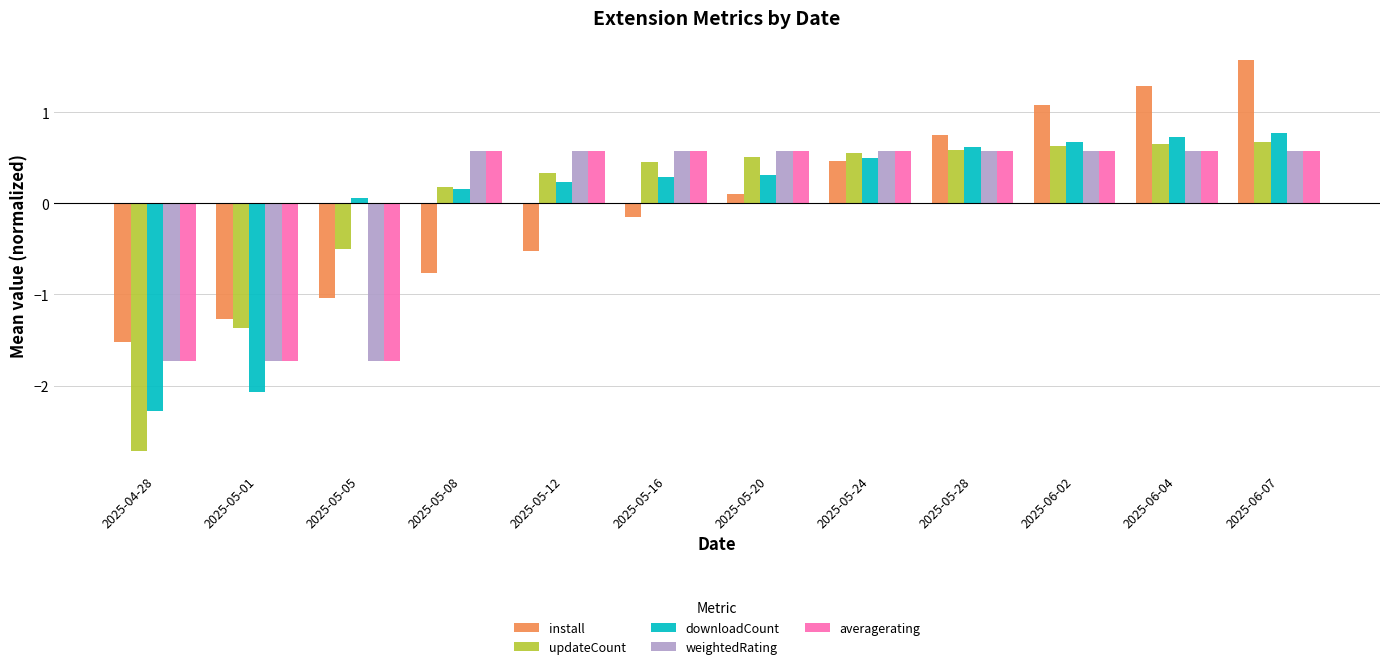

Which series changed the most between 2025-05-28 and 2025-06-07?

install